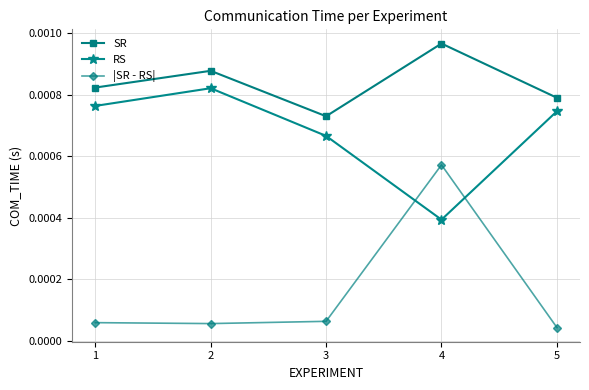

What are all the series names shown in the legend?

SR, RS, |SR - RS|